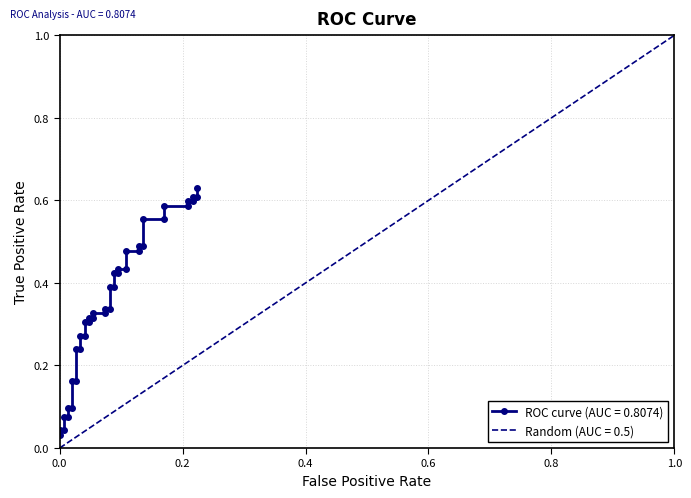

What is the sum of all values?

14.1